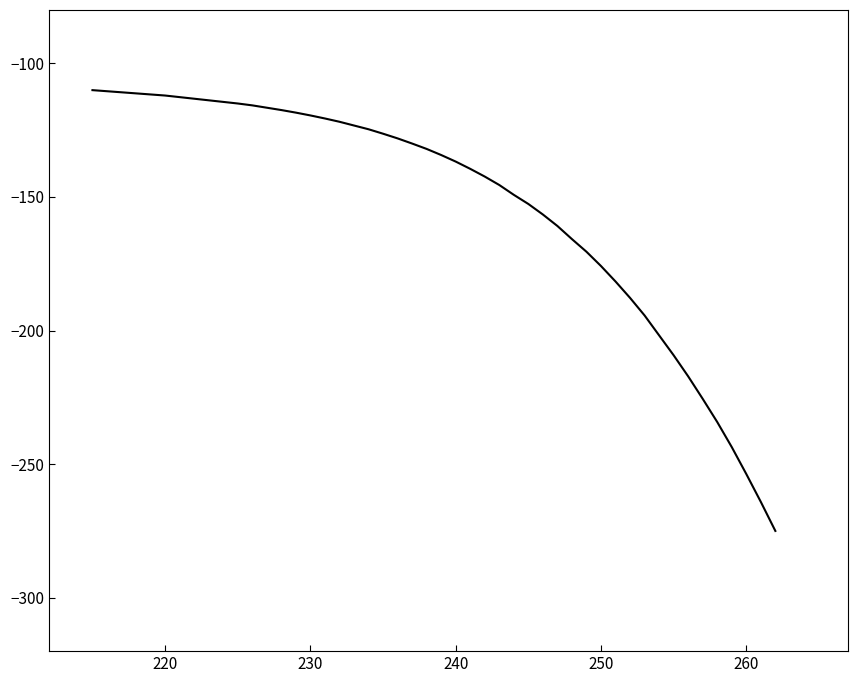

What is the maximum value shown in the chart?

-110.0